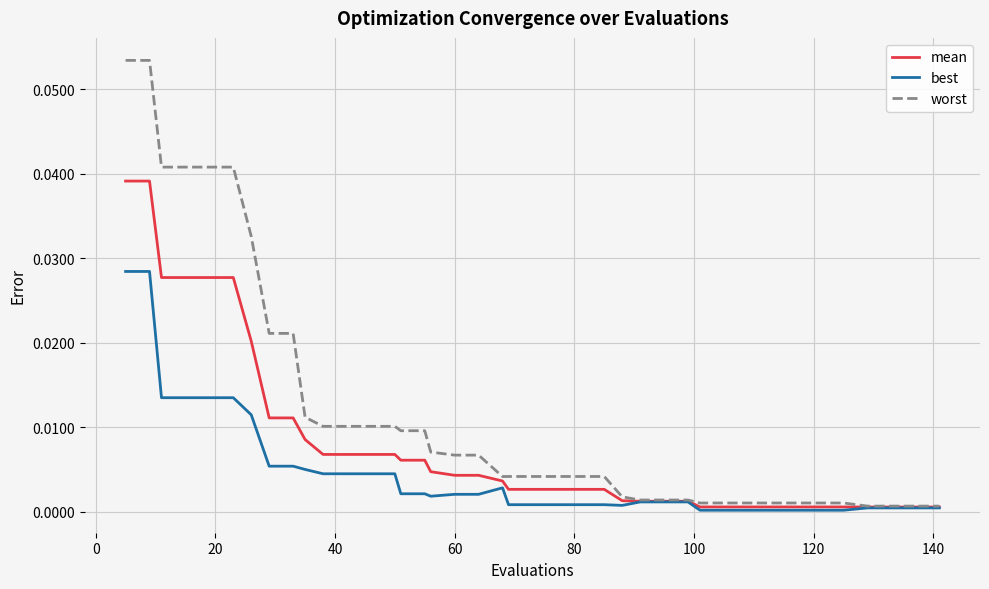

Which series has the widest spread of values?

worst